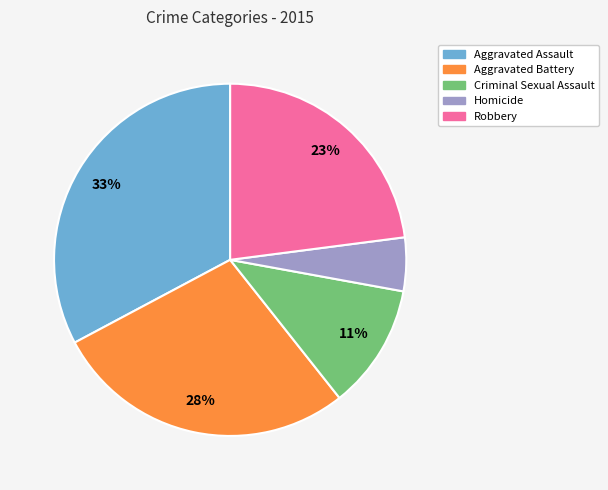

Does Robbery account for over 50% of the chart?

No